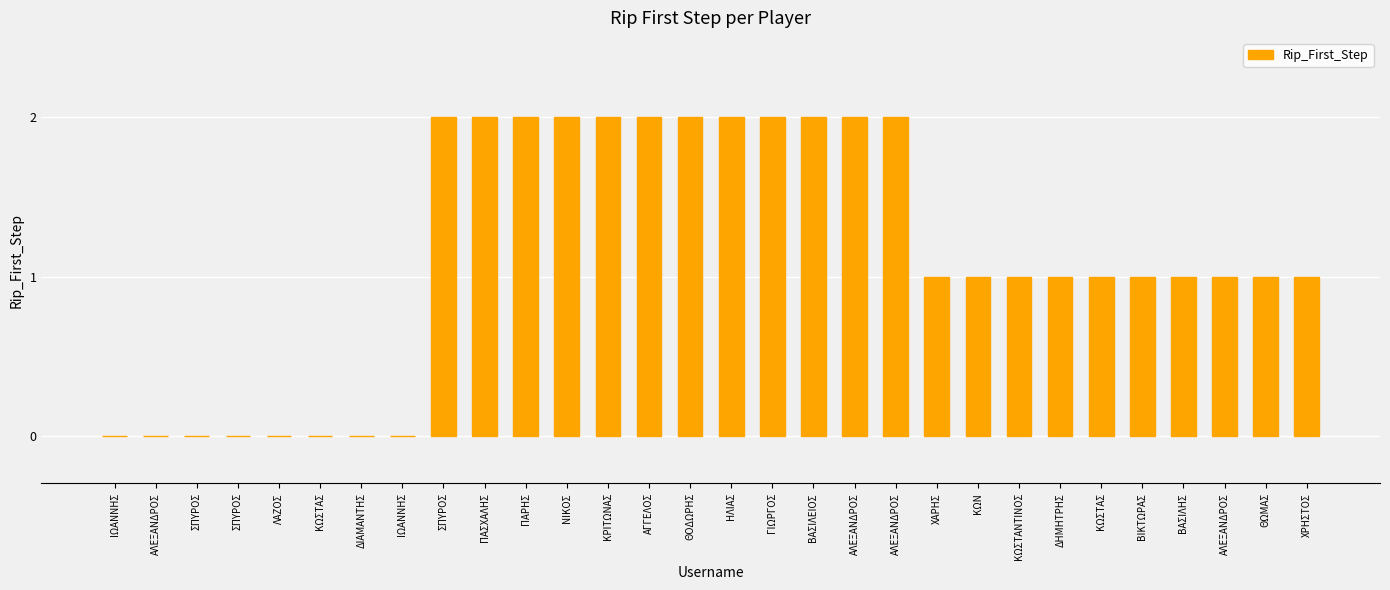

At which label is the value closest to 1?

ΧΑΡΗΣ